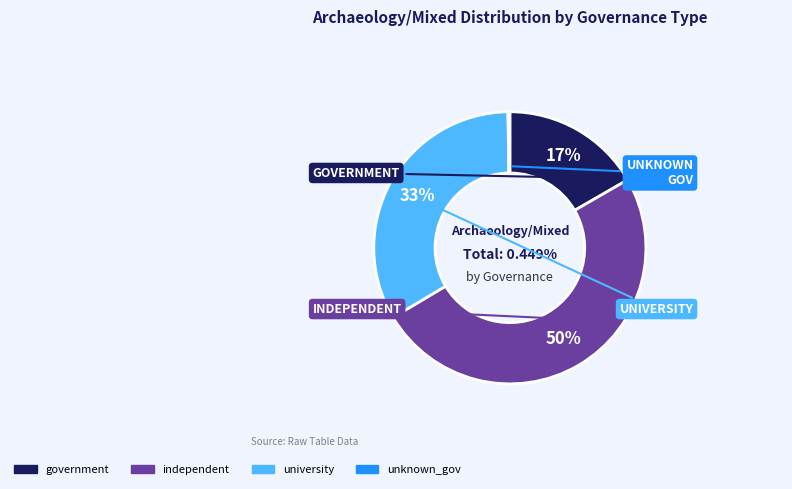

To the nearest percent, what is the combined percentage of independent and government?

67%